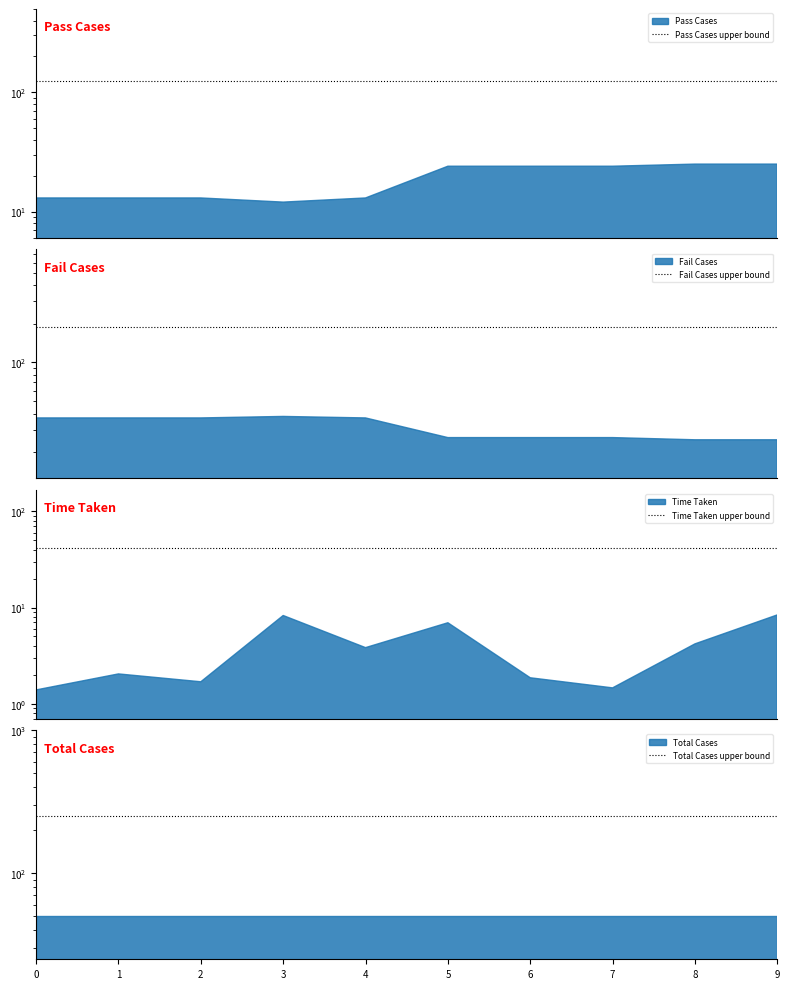

What is the approximate value of Total Cases upper bound at 0?

250.0